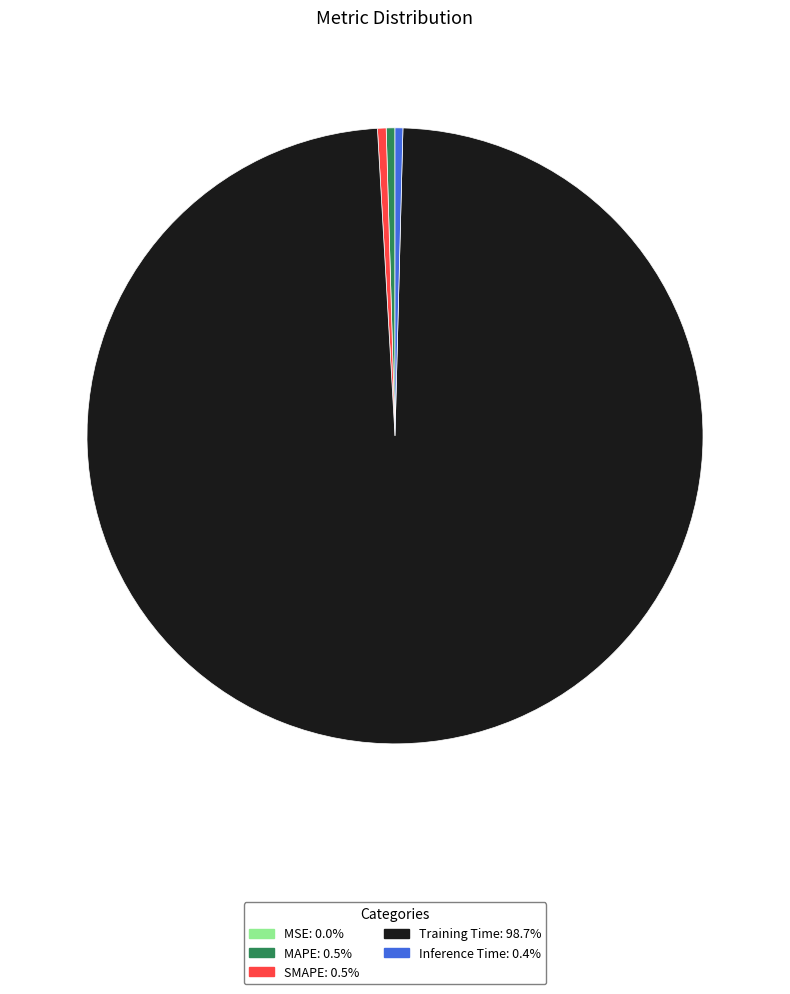

Is there a majority slice in this chart?

Yes